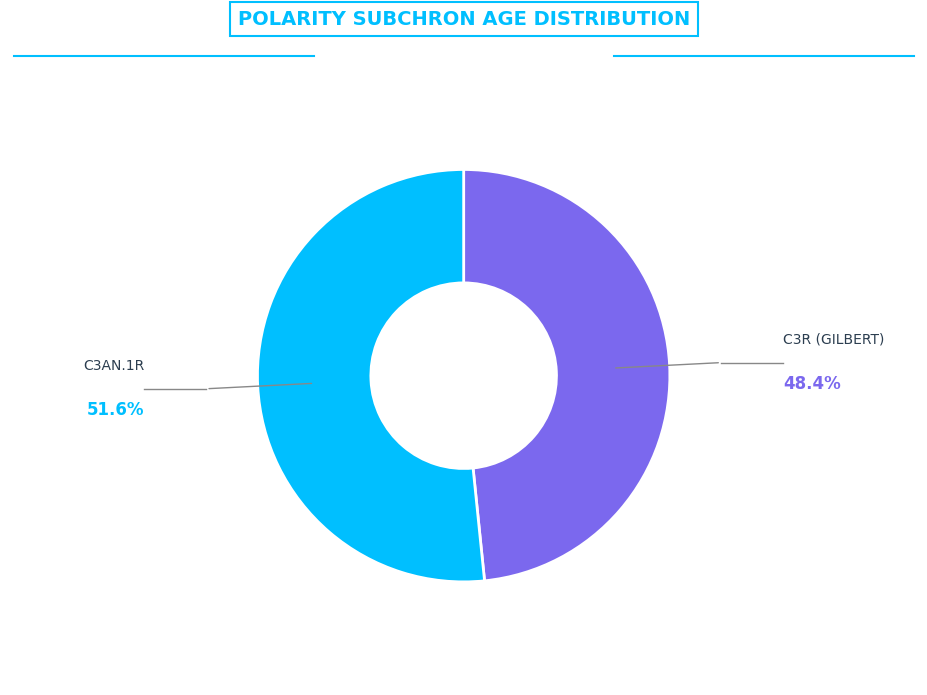

Count the number of slices in the pie.

2